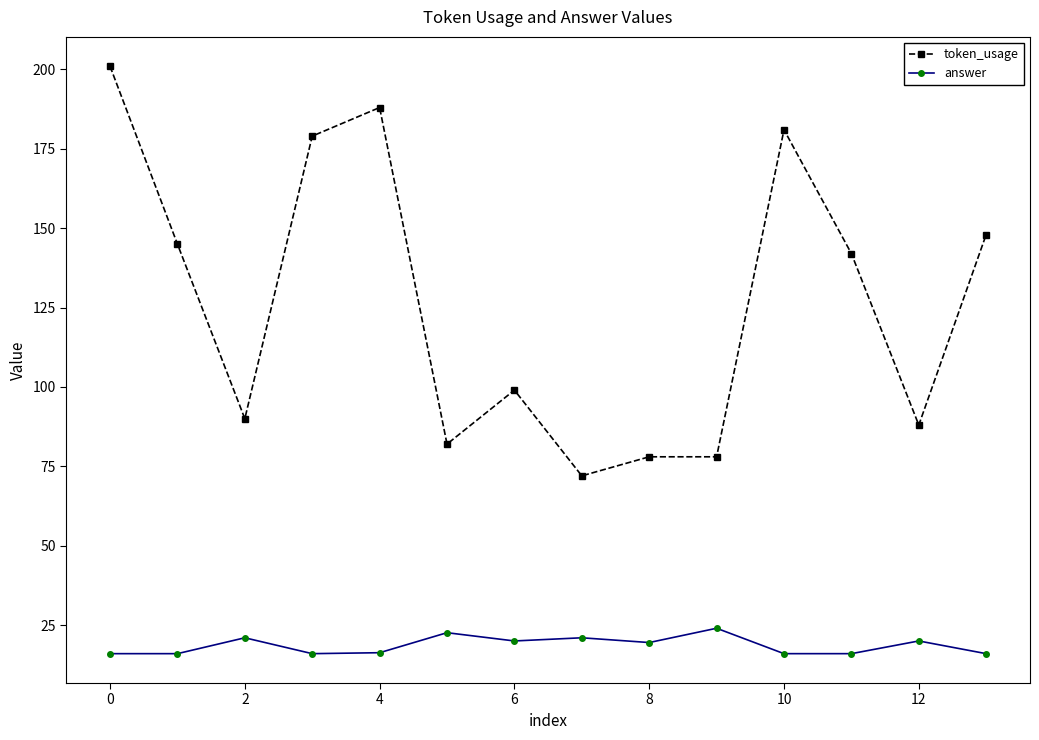

What is the maximum value for token_usage?

201.0